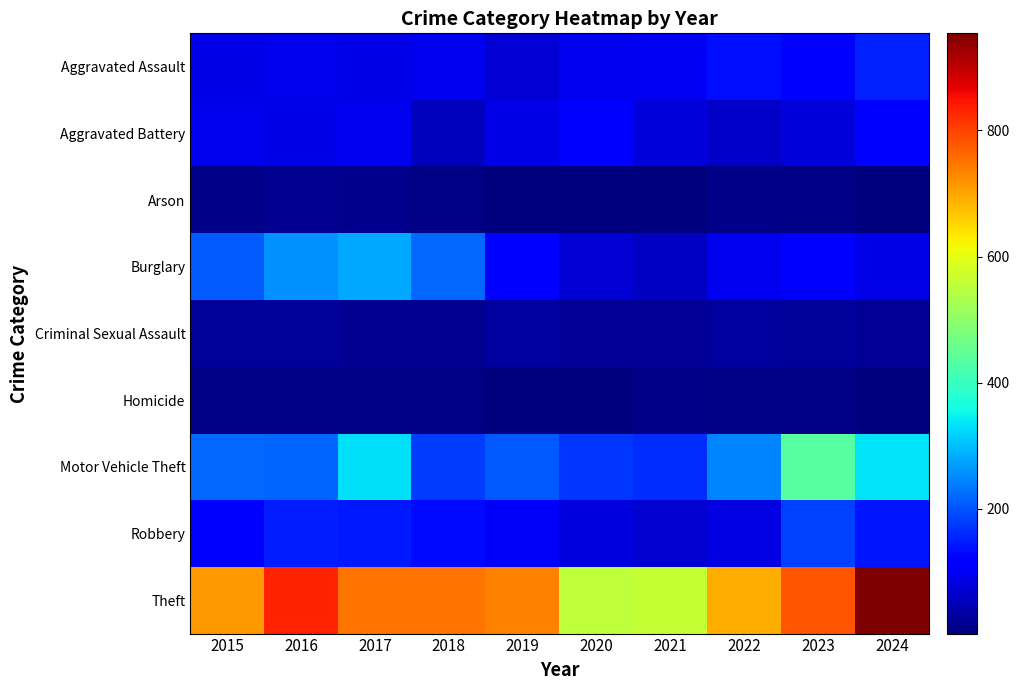

Reading left to right, transcribe all the data shown in this chart.

Aggravated Assault: 2015=90	2016=94	2017=88	2018=97	2019=76	2020=98	2021=101	2022=135	2023=120	2024=151
Aggravated Battery: 2015=94	2016=88	2017=96	2018=55	2019=90	2020=109	2021=79	2022=63	2023=77	2024=111
Arson: 2015=11	2016=17	2017=14	2018=9	2019=5	2020=4	2021=4	2022=11	2023=13	2024=5
Burglary: 2015=208	2016=256	2017=280	2018=220	2019=121	2020=76	2021=61	2022=97	2023=107	2024=90
Criminal Sexual Assault: 2015=27	2016=26	2017=18	2018=19	2019=31	2020=24	2021=24	2022=30	2023=27	2024=24
Homicide: 2015=9	2016=6	2017=7	2018=9	2019=3	2020=2	2021=11	2022=9	2023=8	2024=4
Motor Vehicle Theft: 2015=218	2016=215	2017=331	2018=177	2019=204	2020=171	2021=163	2022=247	2023=434	2024=333
Robbery: 2015=122	2016=150	2017=146	2018=132	2019=104	2020=81	2021=69	2022=85	2023=184	2024=142
Theft: 2015=715	2016=832	2017=752	2018=753	2019=736	2020=555	2021=563	2022=693	2023=780	2024=954